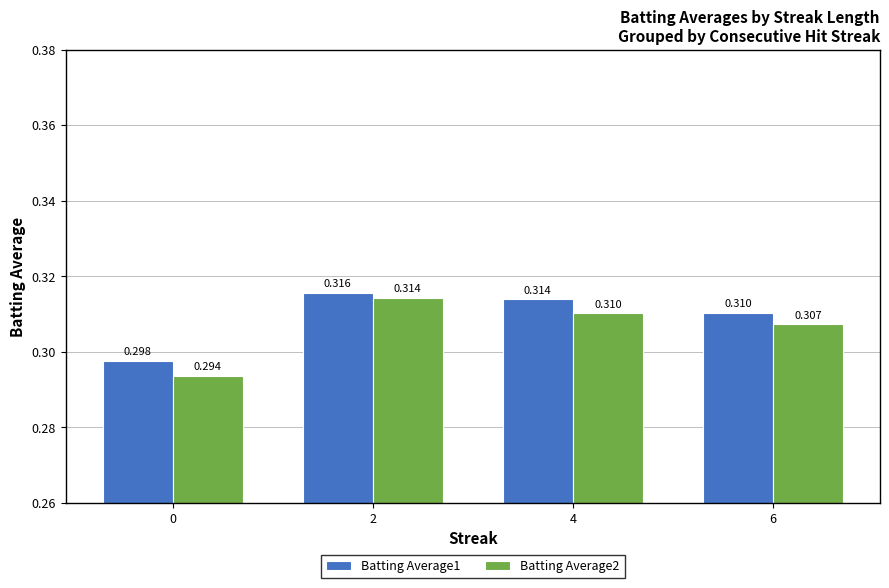

Is the value of Batting Average2 at 2 greater than the value of Batting Average1 at 0?

Yes